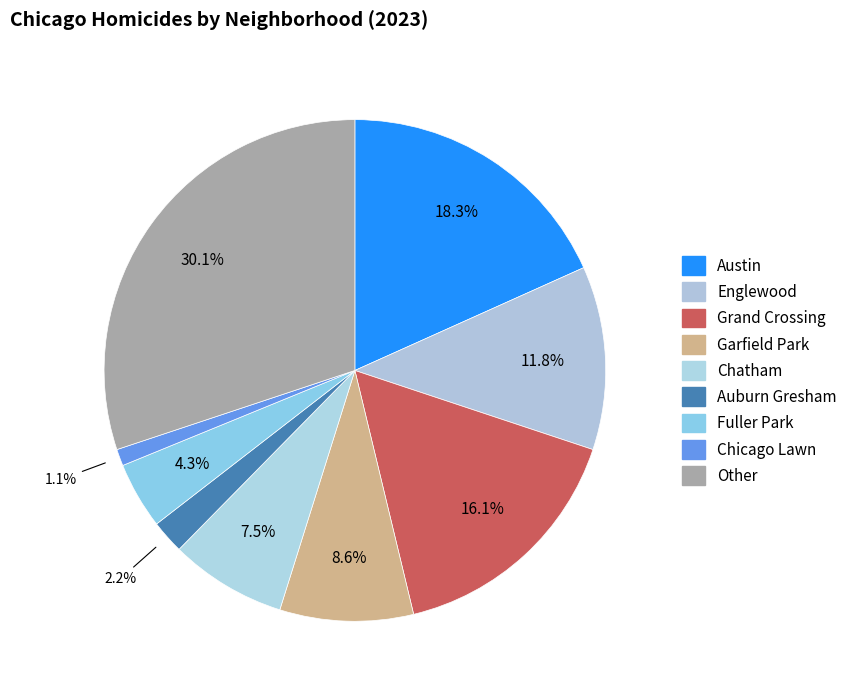

Is there a majority slice in this chart?

No